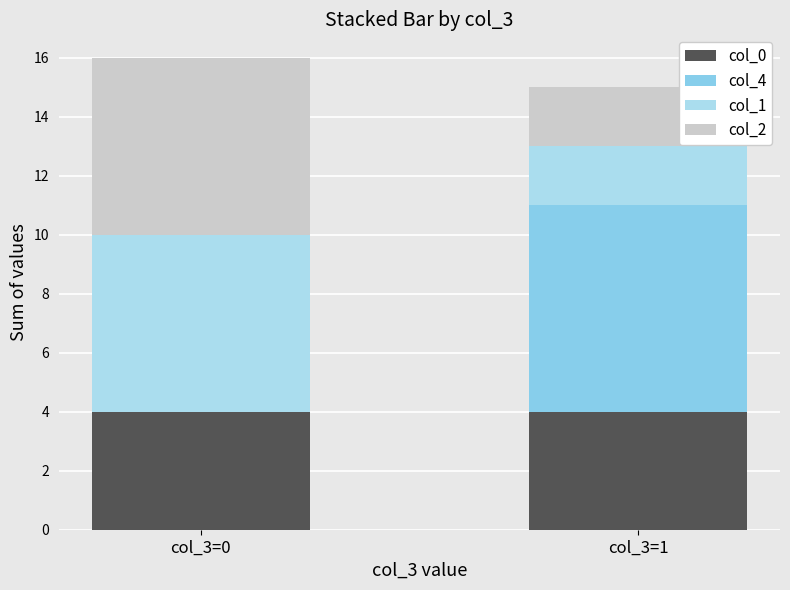

Count the col_4 values in the range 0 to 7.

2